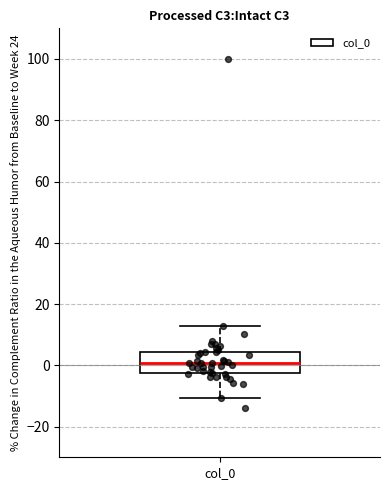

Where does the upper whisker of the box for col_0 end on the y-axis? The values are not printed on the chart, so give them approximately, as read against the axis.

12